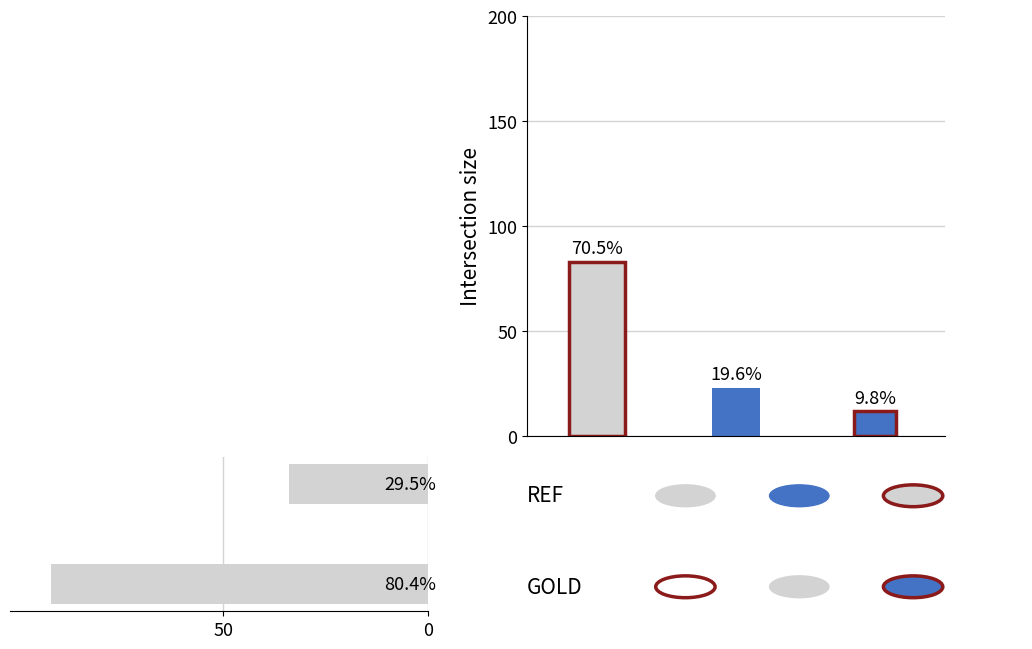

Reading left to right, transcribe all the data shown in this chart.

92	34